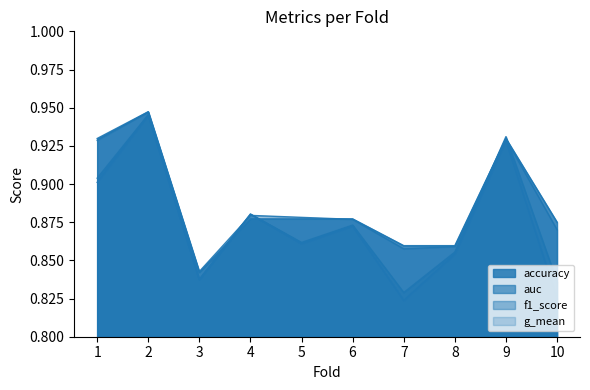

The value of f1_score at 5 is 1.3. True or false?

False